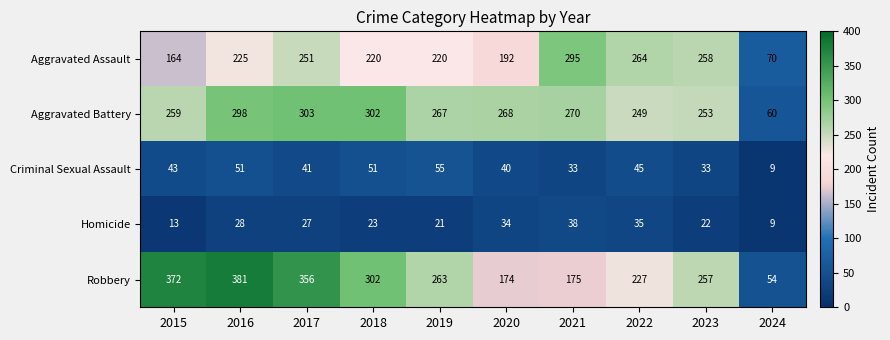

Rank the series at 2015 from lowest to highest value.

Homicide, Criminal Sexual Assault, Aggravated Assault, Aggravated Battery, Robbery